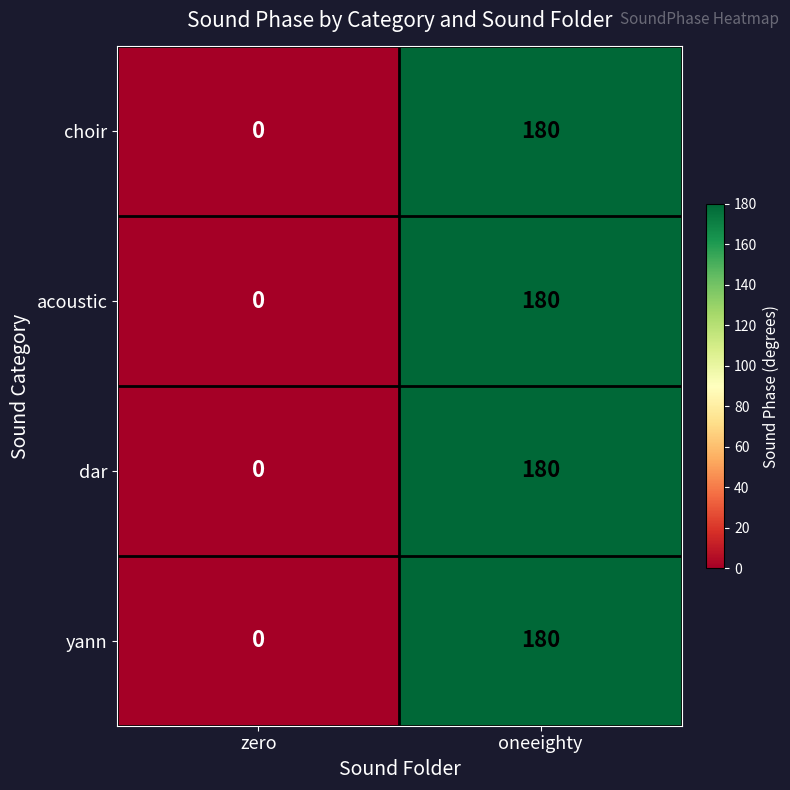

What is the total value across all series at oneeighty?

720